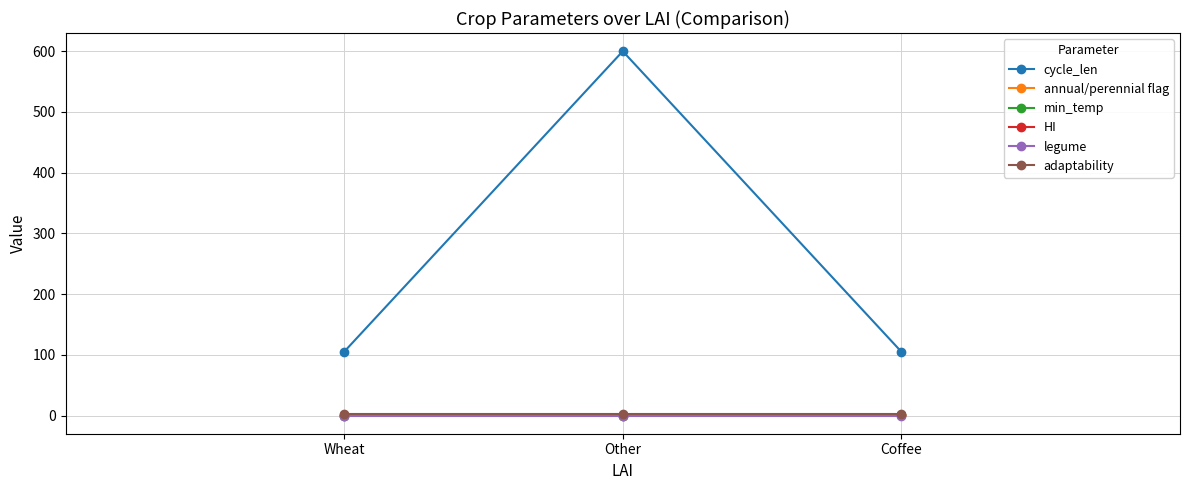

Is the value of HI at Coffee greater than the value of adaptability at Coffee?

No